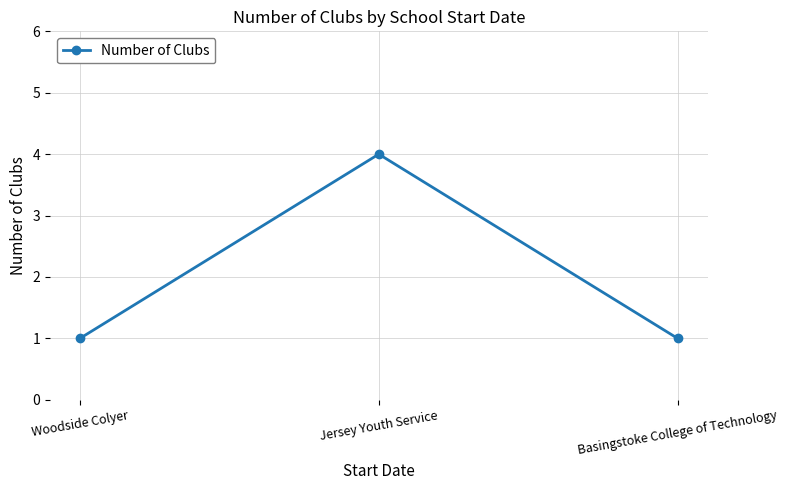

What is the maximum value shown in the chart?

4